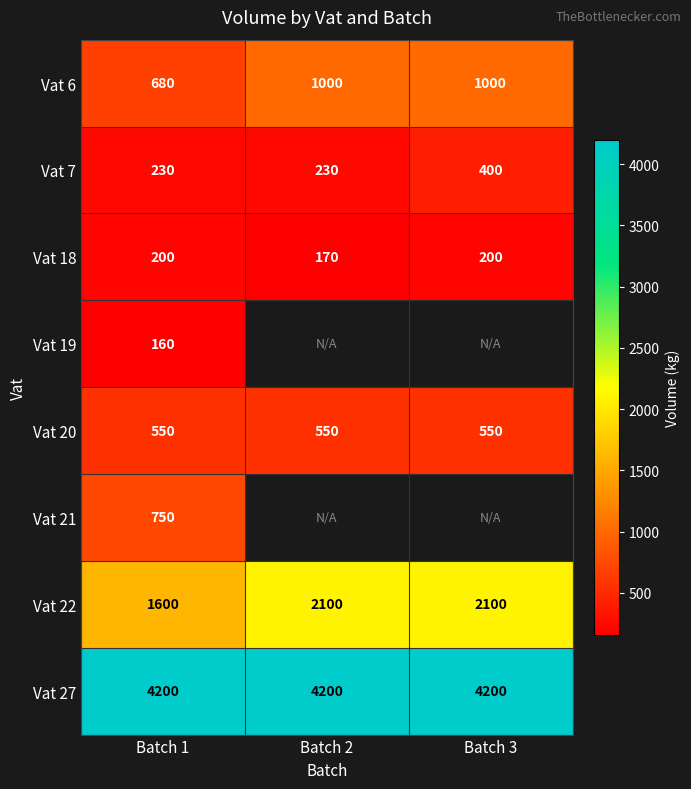

True or false: Vat 18 has a value of 118 at Batch 1.

False